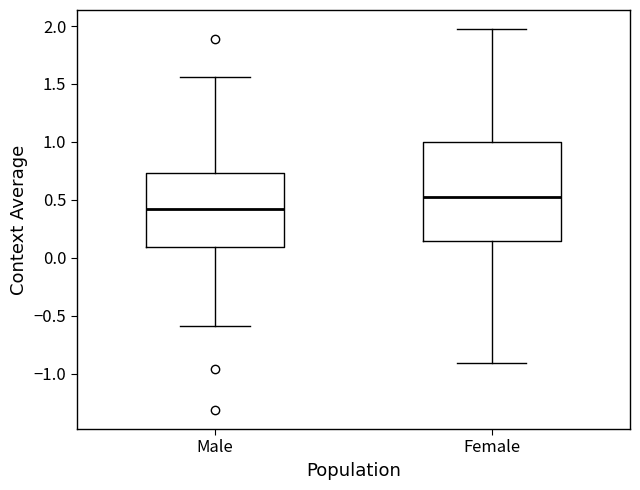

Which box has the highest median line?

Female